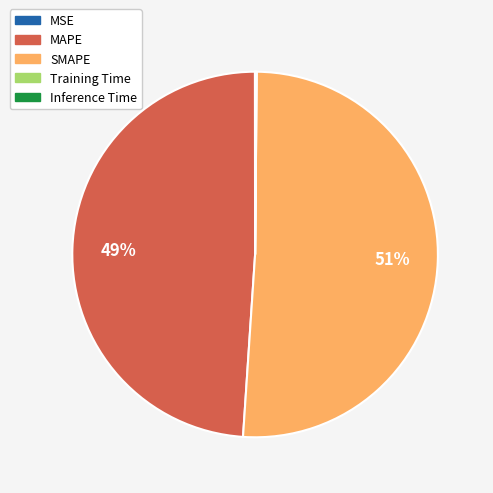

What percentage is the SMAPE slice, to the nearest percent?

51%